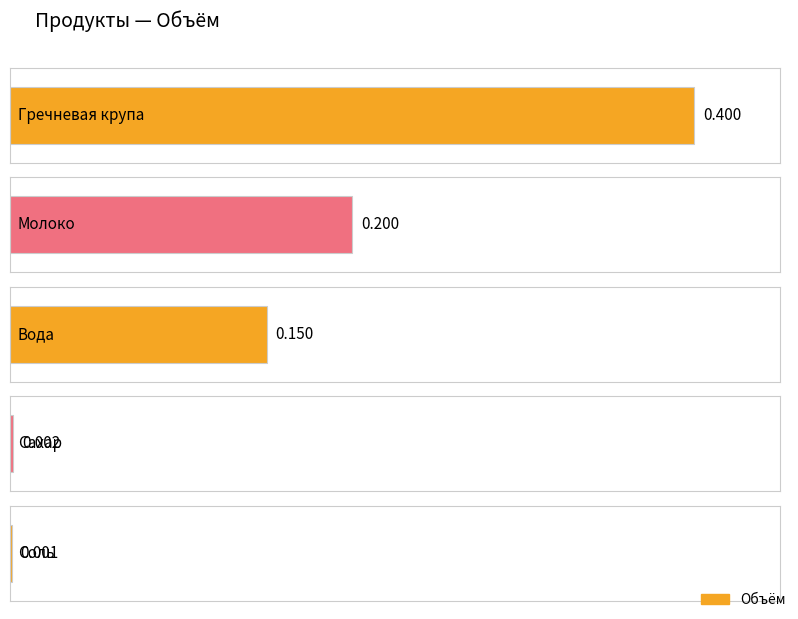

Reading right to left, transcribe all the data shown in this chart.

0.0	0.0	0.1	0.2	0.4